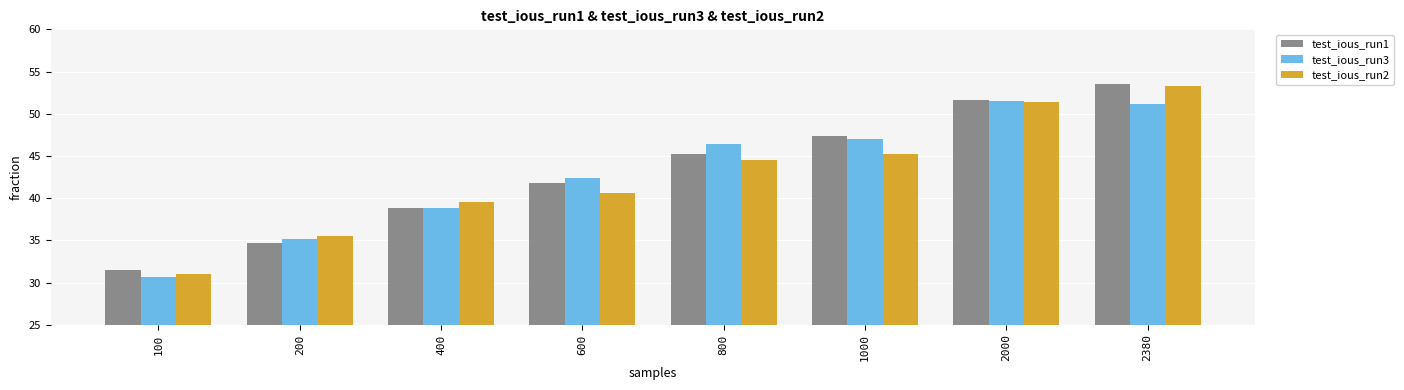

Is the value of test_ious_run3 at 2380 greater than the value of test_ious_run1 at 2380?

No